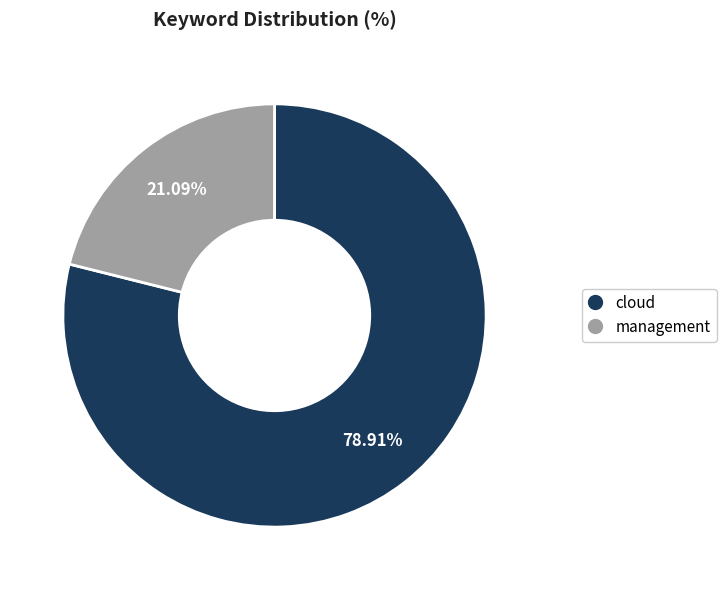

To the nearest percent, what percentage of the pie is cloud?

79%